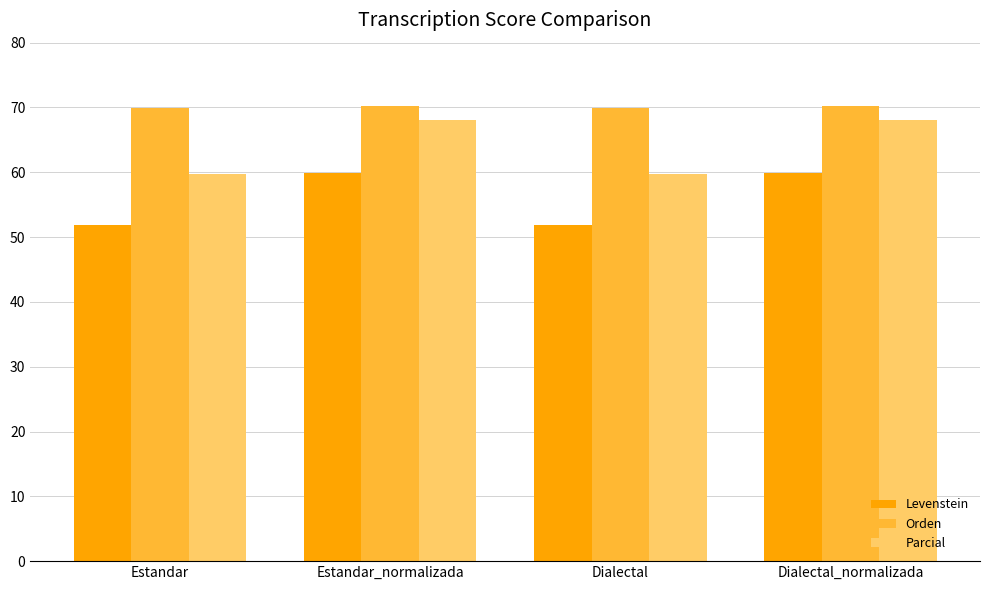

Where does the Parcial series first go above 68?

Estandar_normalizada